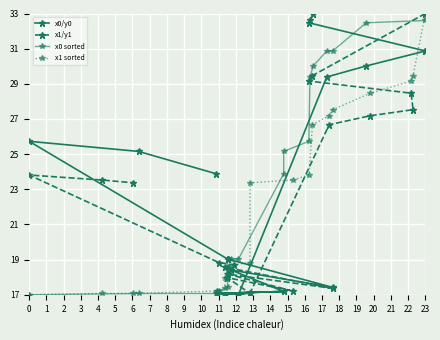

What is the sum of all x0 sorted values?

472.4